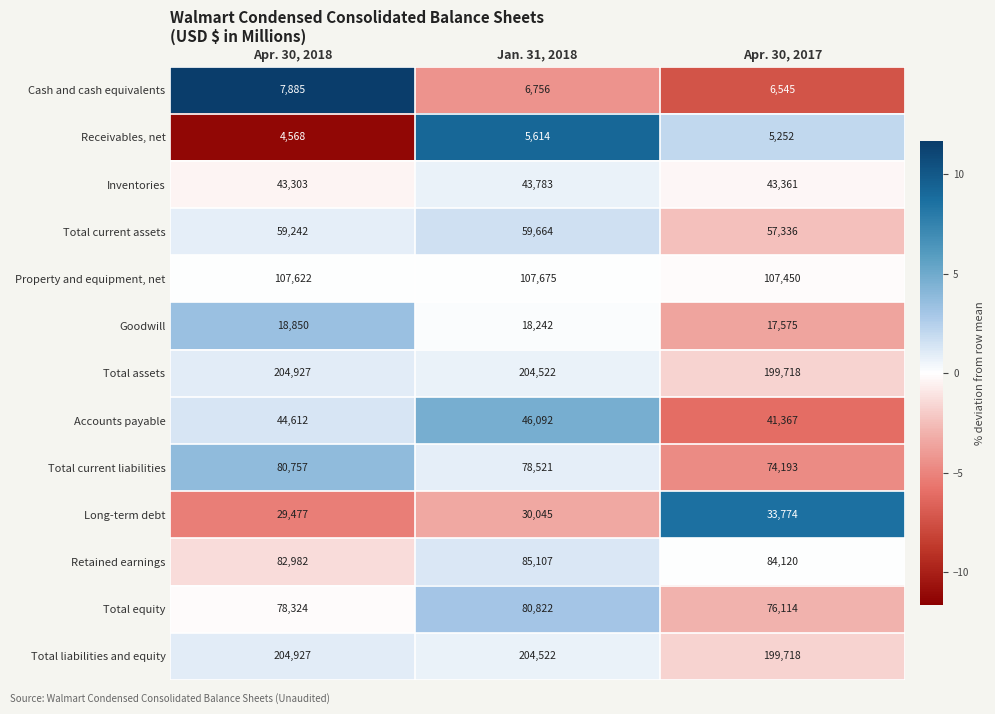

At which category is the sum across all series the highest?

Jan. 31, 2018